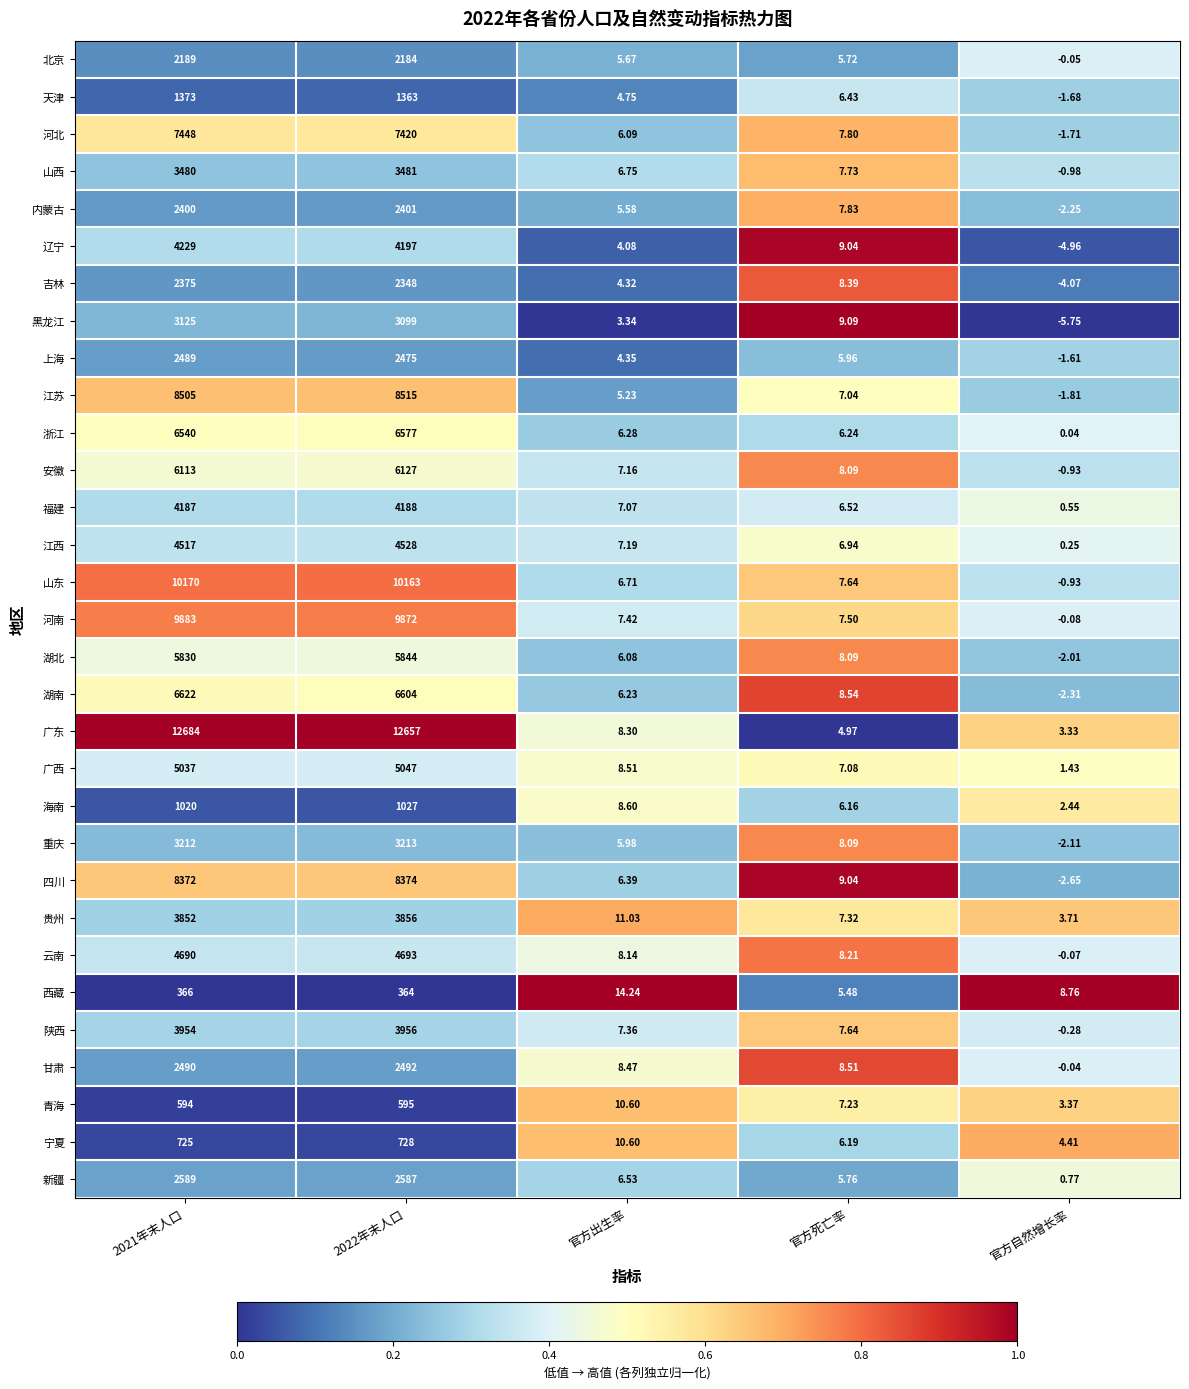

List the series in order of their peak value, lowest first.

西藏, 青海, 宁夏, 海南, 天津, 北京, 吉林, 内蒙古, 上海, 甘肃, 新疆, 黑龙江, 重庆, 山西, 贵州, 陕西, 福建, 辽宁, 江西, 云南, 广西, 湖北, 安徽, 浙江, 湖南, 河北, 四川, 江苏, 河南, 山东, 广东